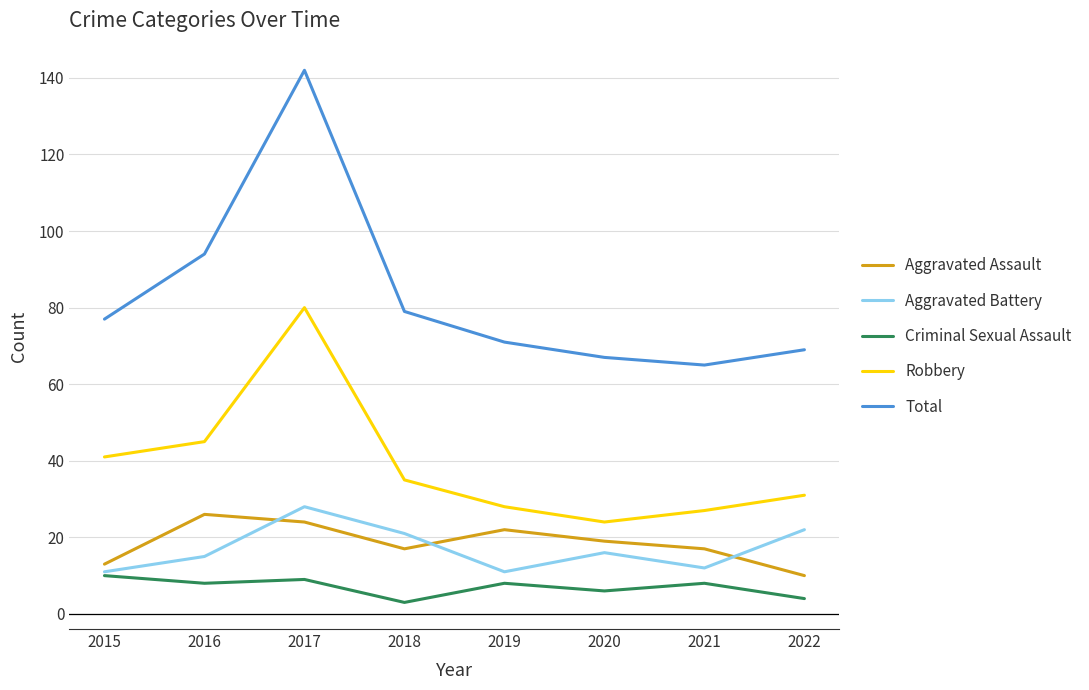

Which label corresponds to the largest value in the chart?

2017